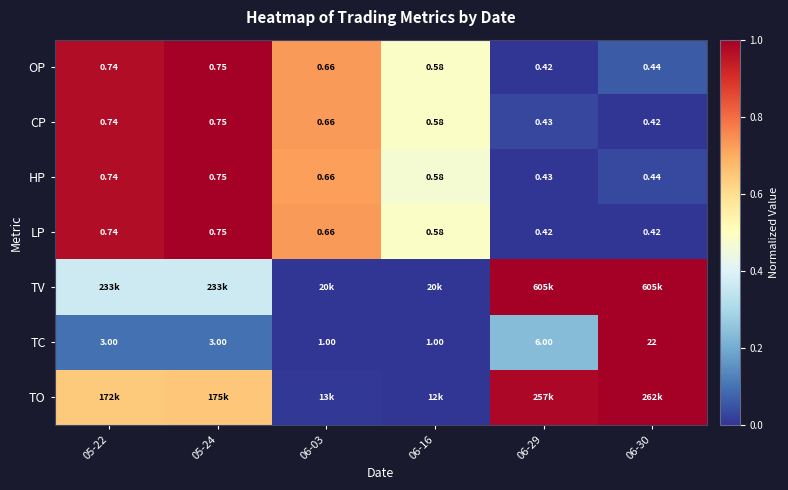

Is the value of LP at 05-22 greater than the value of TC at 06-03?

No